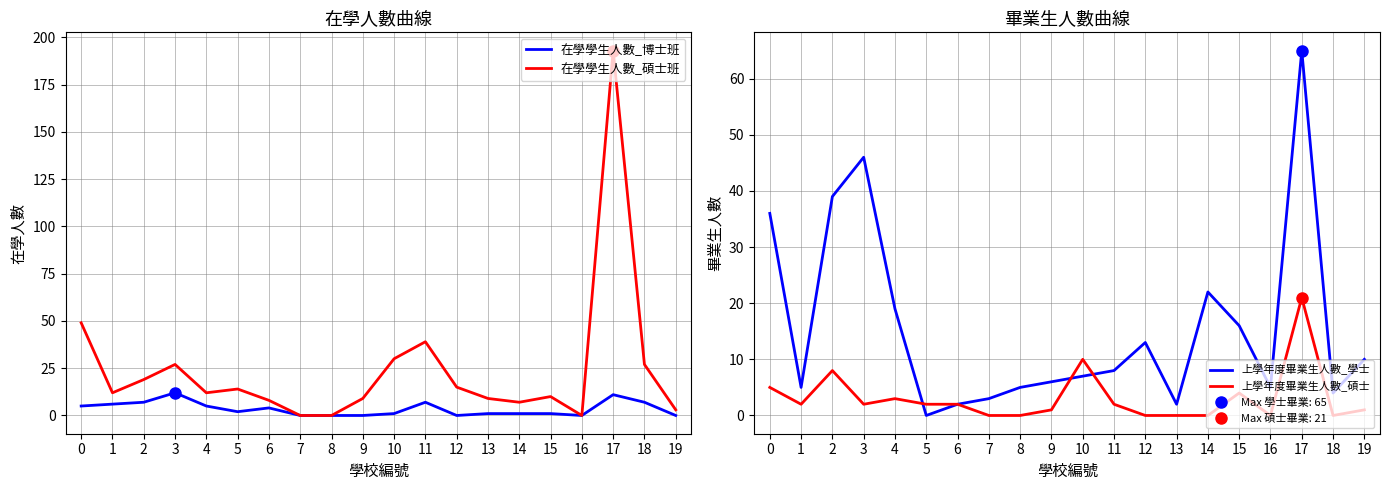

List the labels in order of 上學年度畢業生人數_碩士 value, largest first.

17, 10, 2, 0, 15, 4, 1, 3, 5, 6, 11, 9, 19, 7, 8, 12, 13, 14, 16, 18